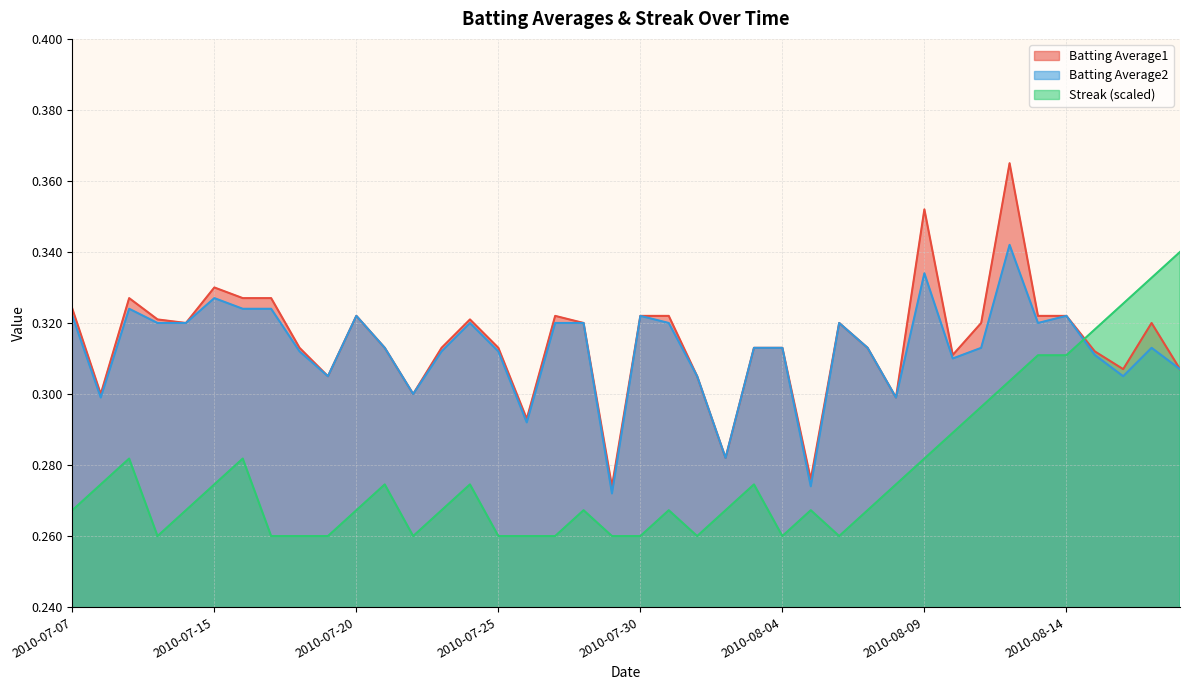

Which has a higher value, 2010-08-07 or 2010-07-20?

2010-07-20